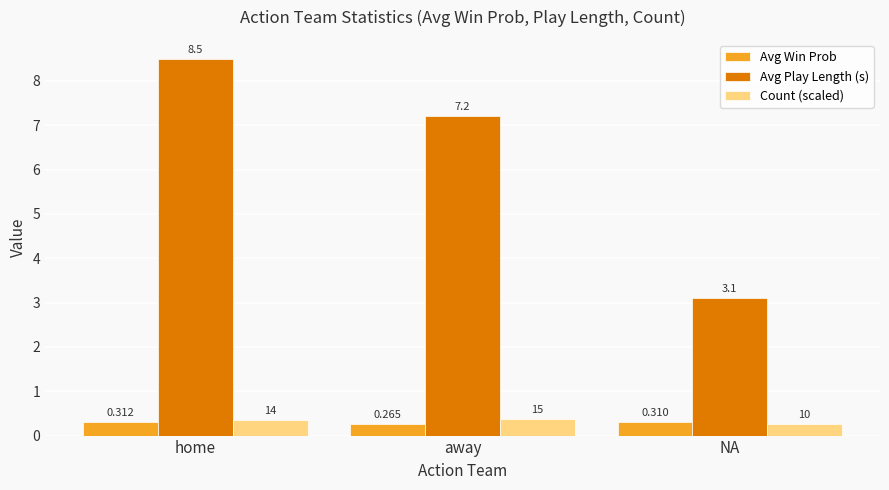

Which series has the widest spread of values?

Avg Play Length (s)